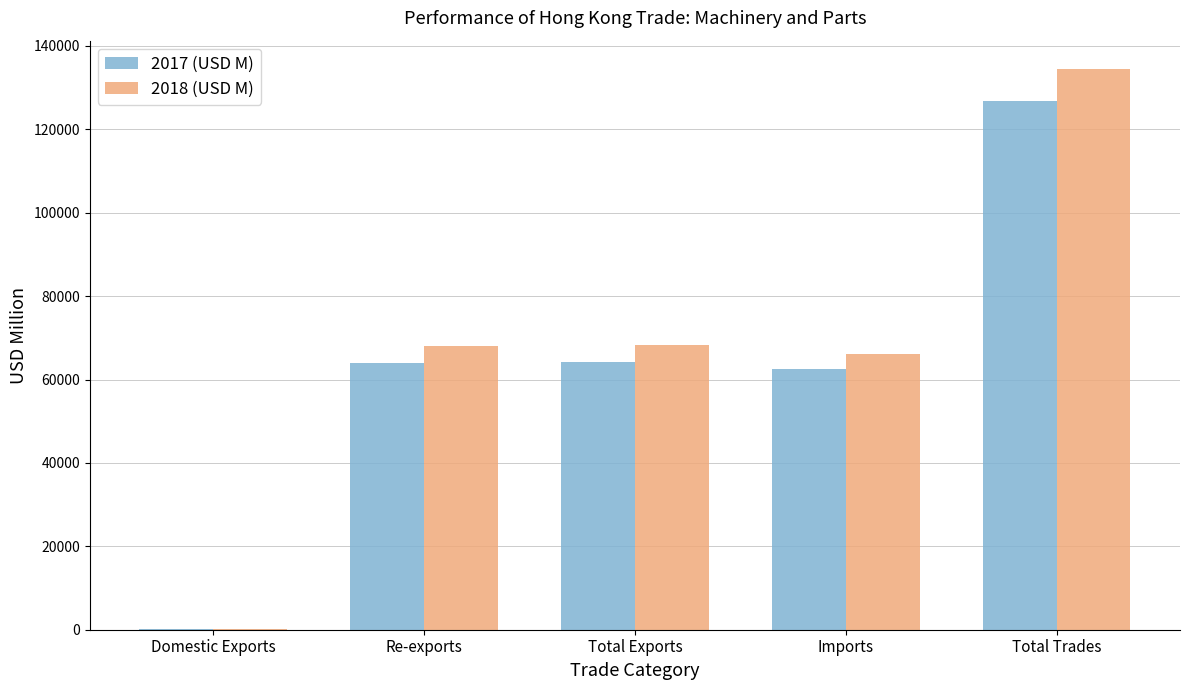

True or false: 2017 (USD M) has a value of 25662.8 at Total Exports.

False